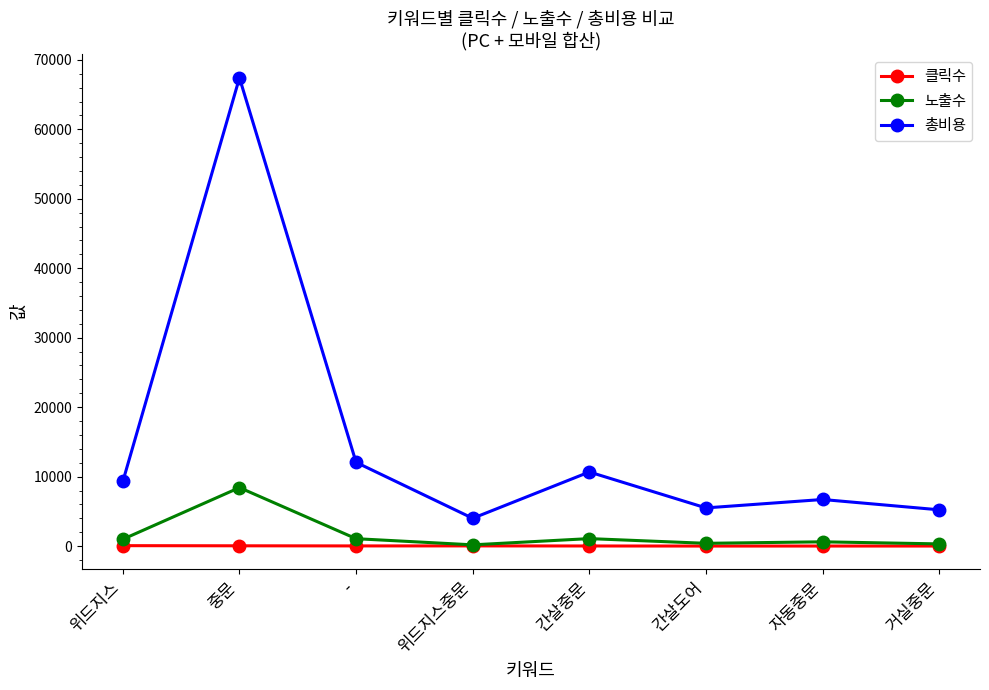

What are all the series names shown in the legend?

클릭수, 노출수, 총비용